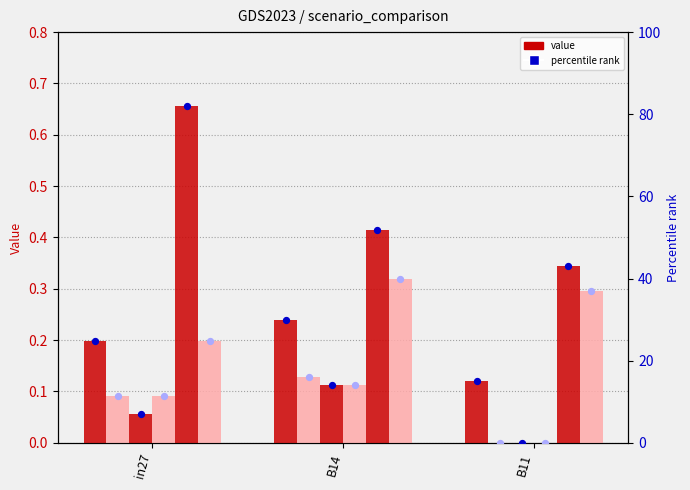

At which category is the sum across all series the highest?

B14